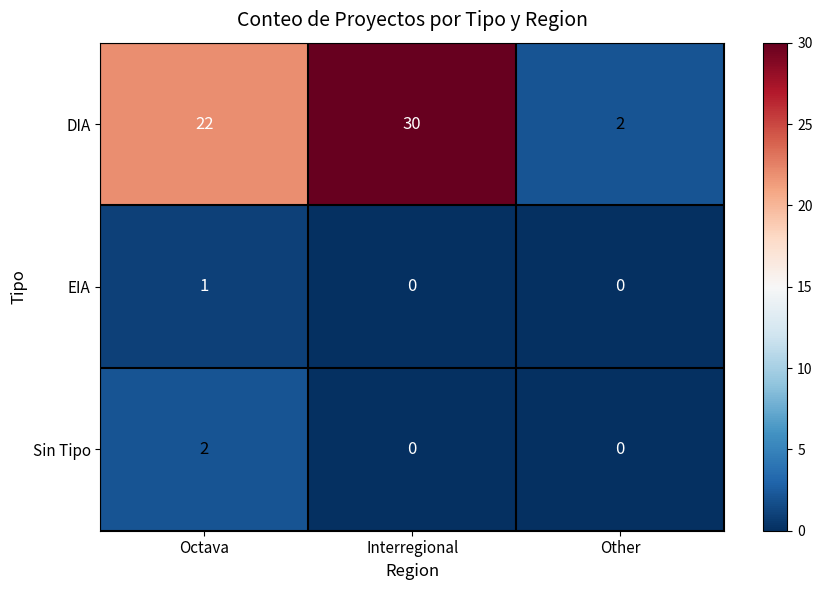

At which category is the sum across all series the highest?

Interregional